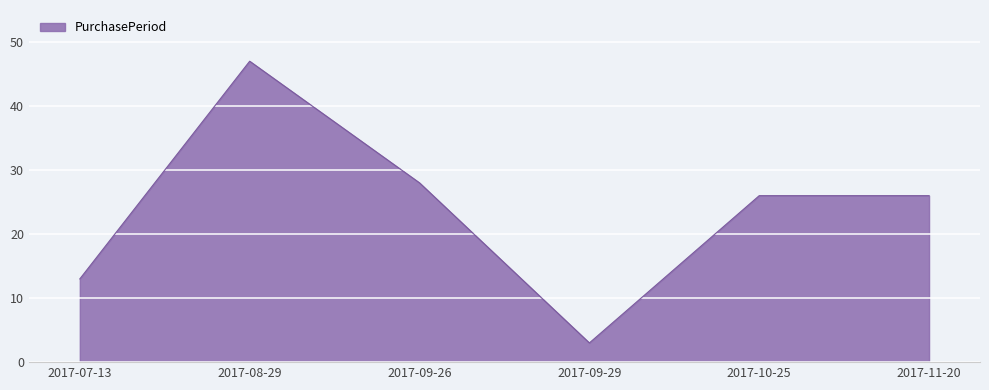

True or false: the data shows 4 at 2017-07-13.

False